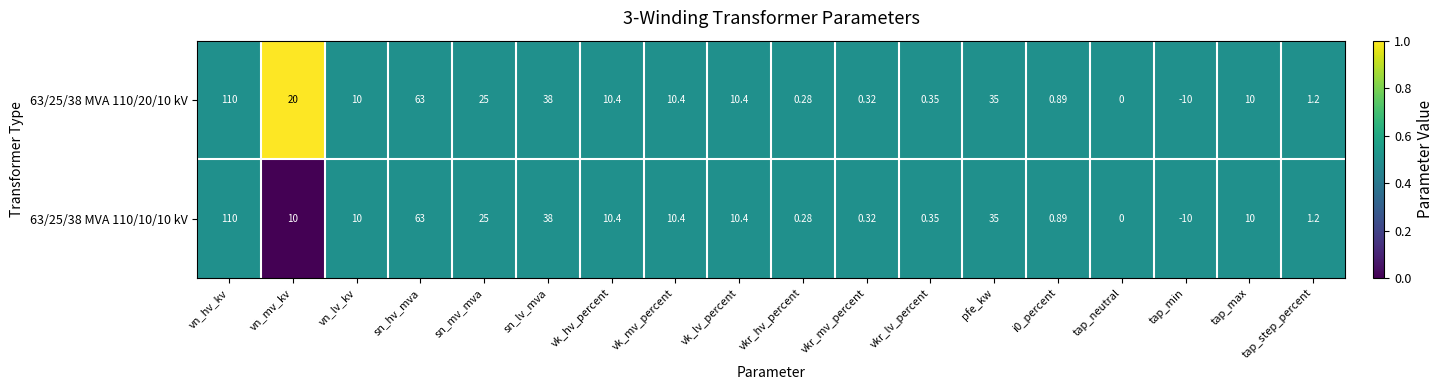

Where does the 63/25/38 MVA 110/10/10 kV series first go above 10?

vn_hv_kv